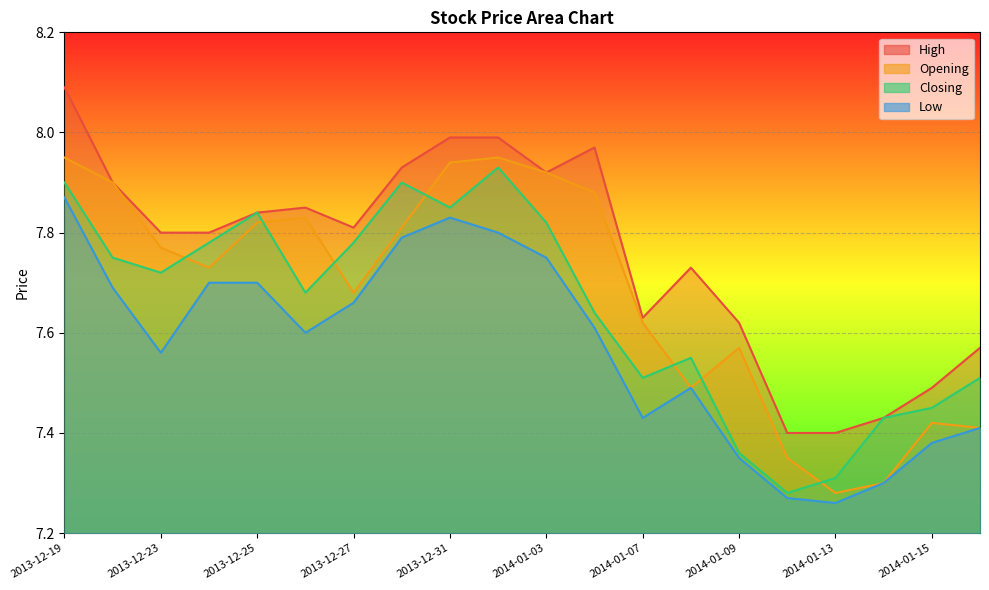

What is the difference between the maximum and minimum values in the Opening series?

0.7